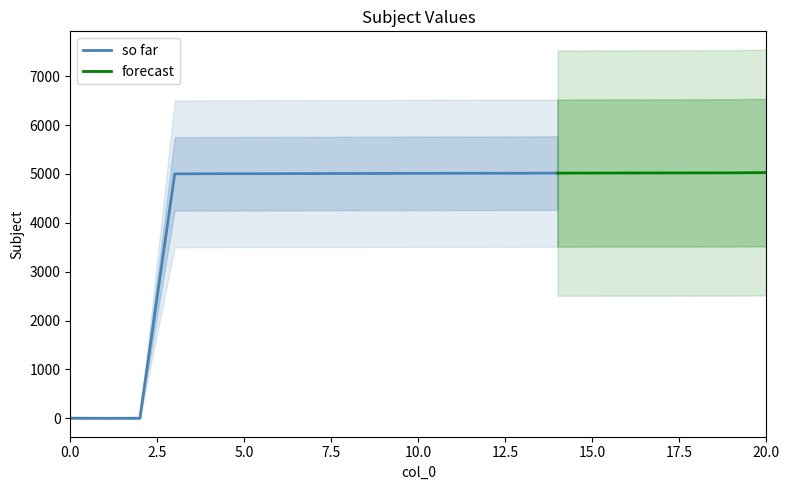

List the labels in order of value, smallest first.

1, 2, 0, 3, 4, 5, 6, 7, 8, 9, 10, 11, 12, 13, 14, 15, 16, 17, 18, 19, 20